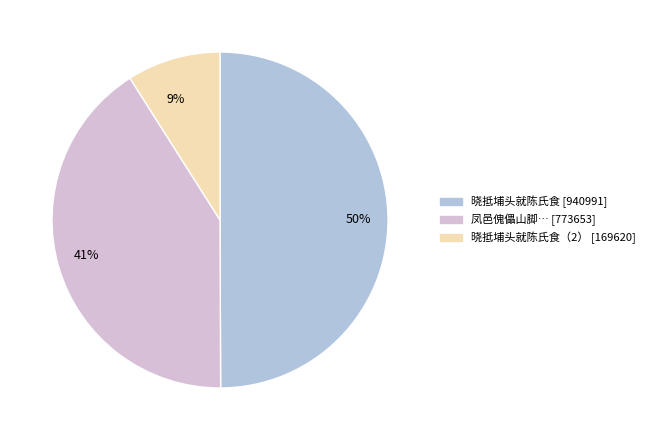

True or false: 50% accounts for 57% of the total.

False